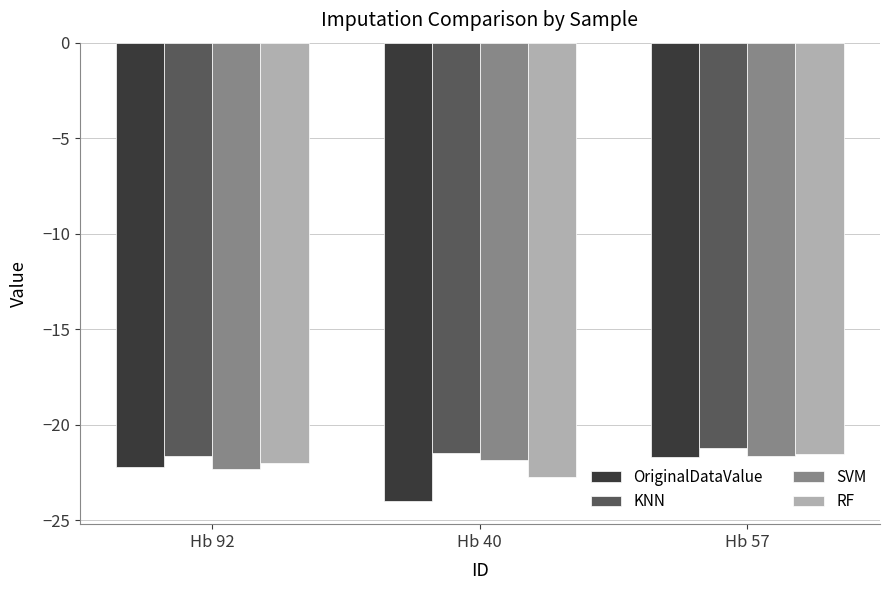

What is the sum of the KNN values at Hb 40 and Hb 92?

-43.1